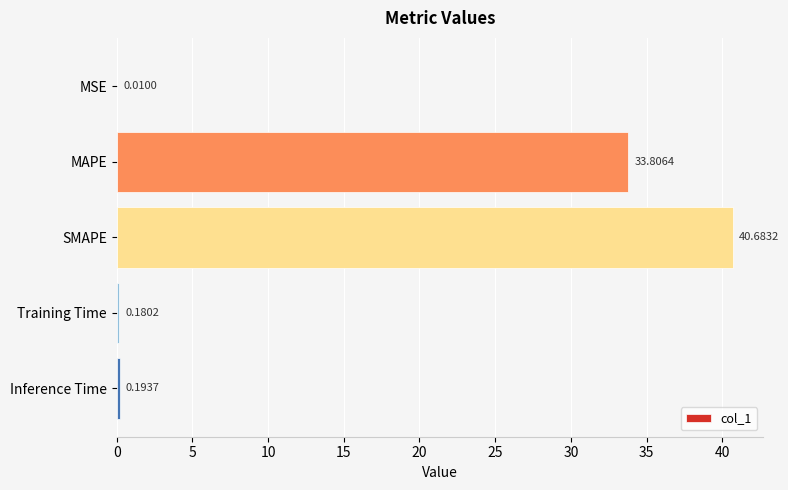

Which has a higher value, SMAPE or MSE?

SMAPE